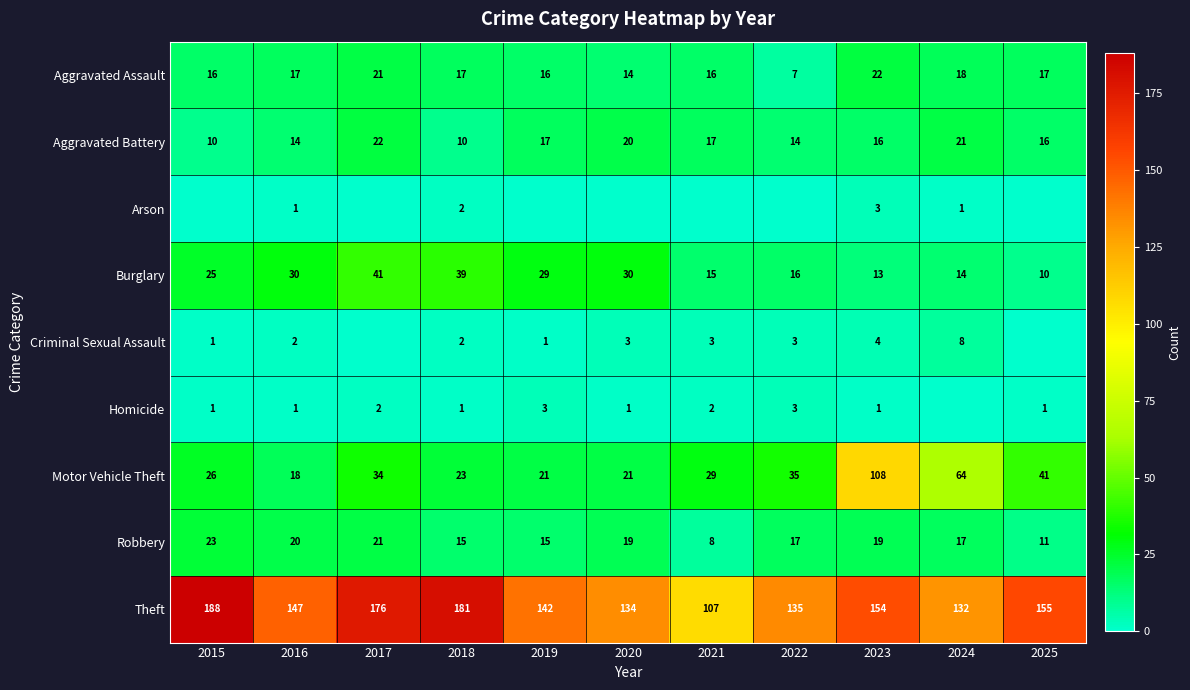

Which label corresponds to the smallest value in the chart?

2015